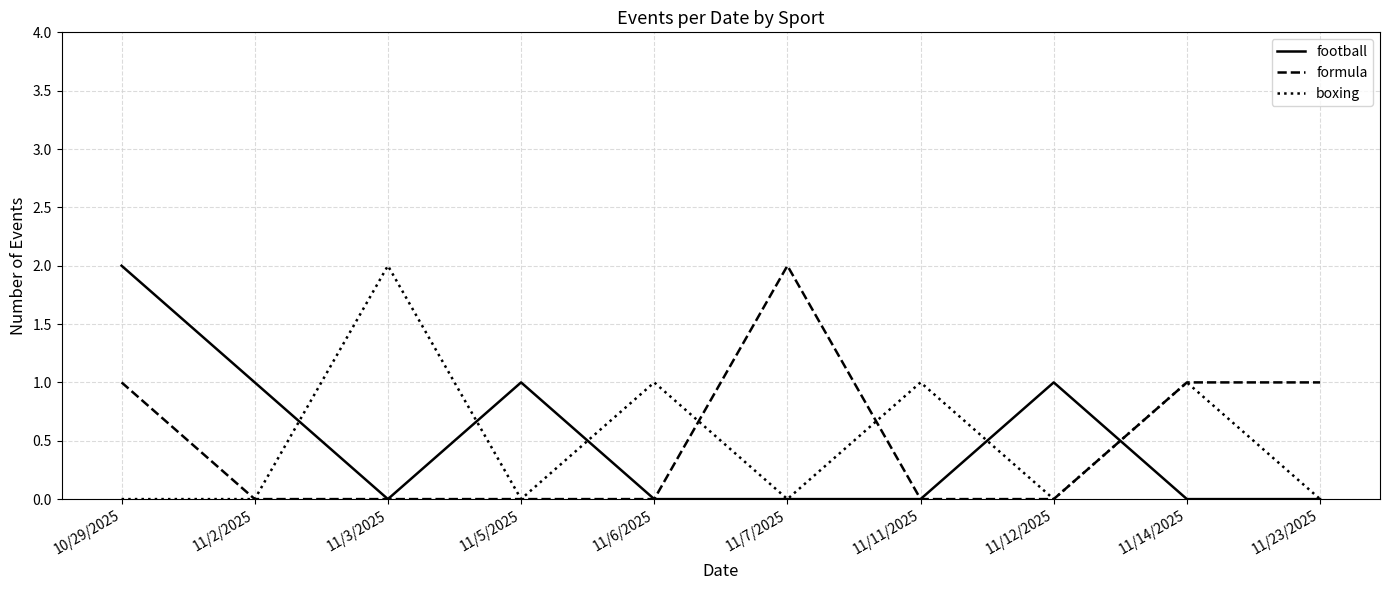

What position from the left is 11/7/2025?

6